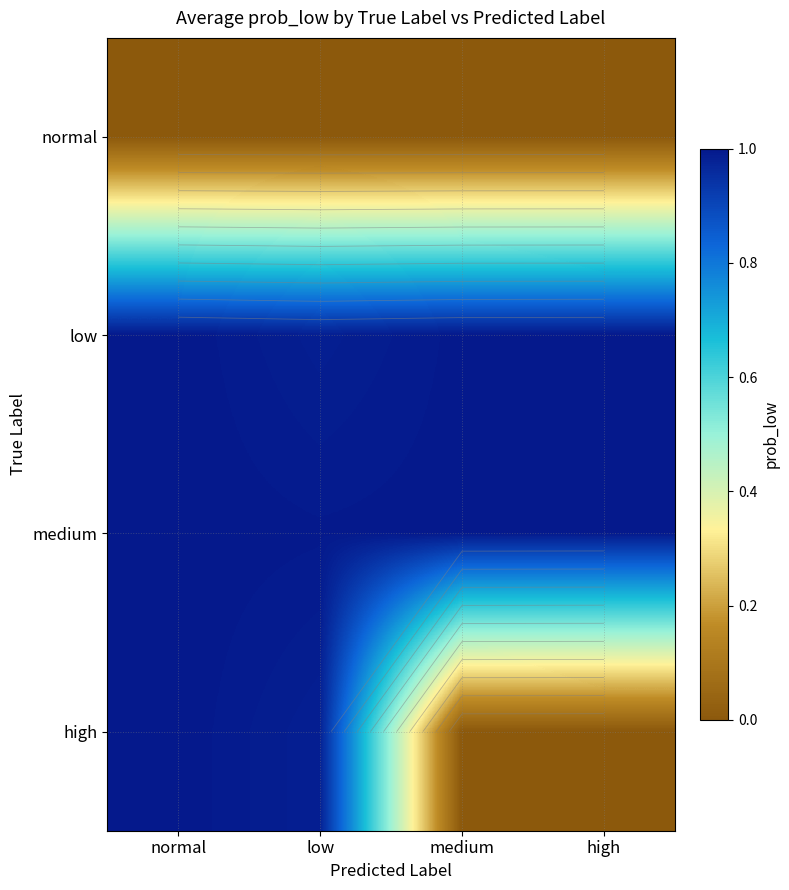

Between normal and high, which series saw the biggest shift?

high